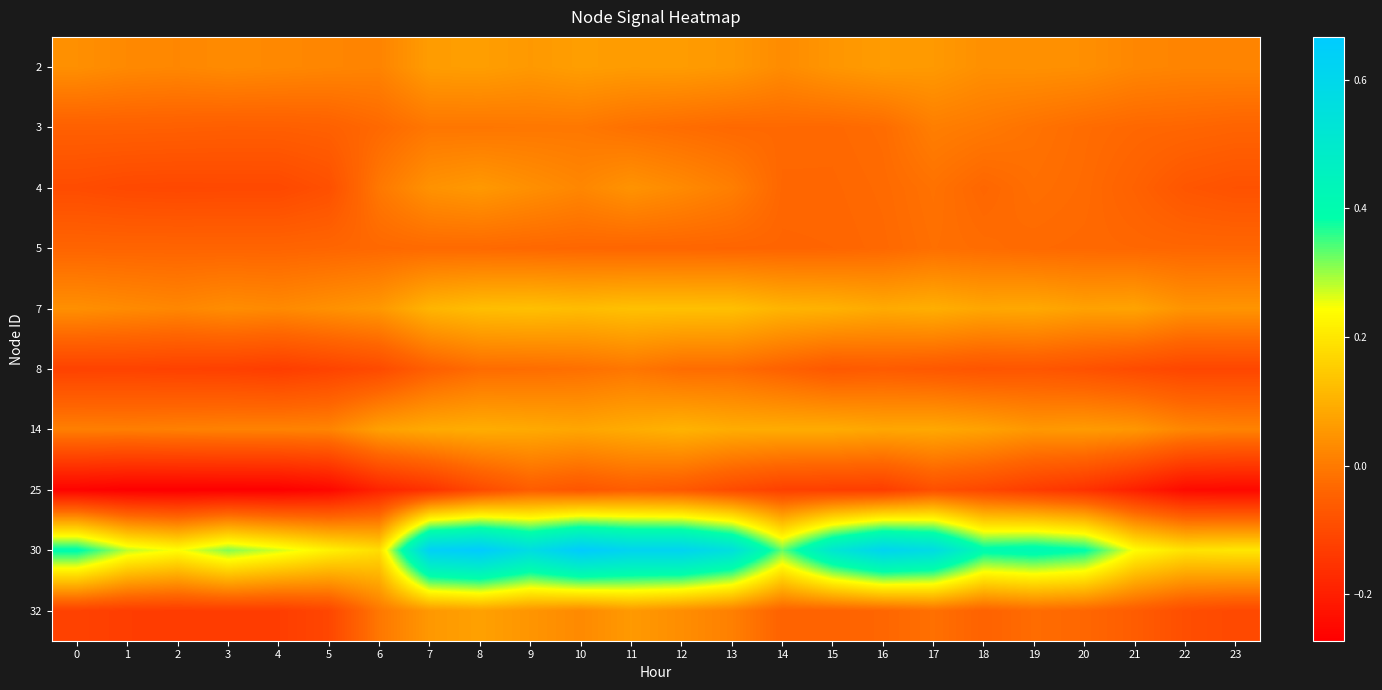

Count the number of categories in the chart.

24